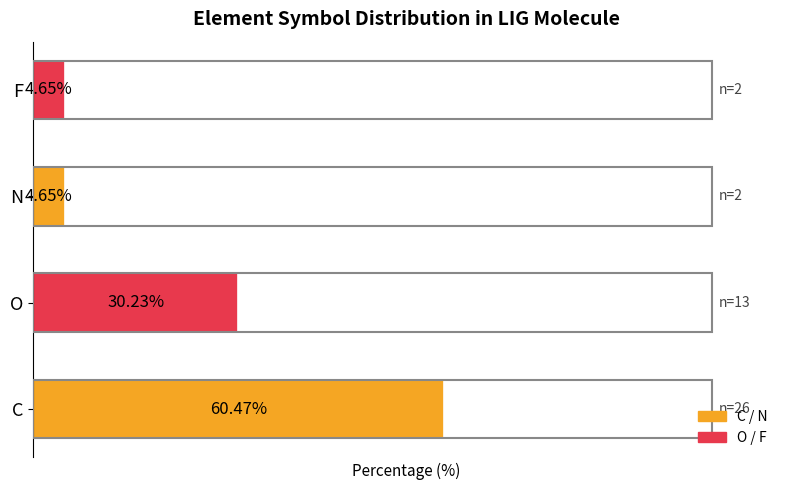

Does the chart contain any negative values?

No